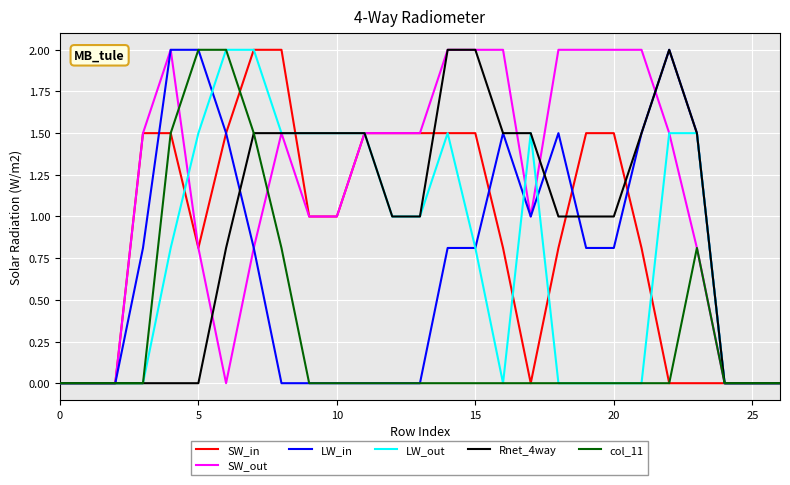

Which series has the largest total across all categories?

SW_out